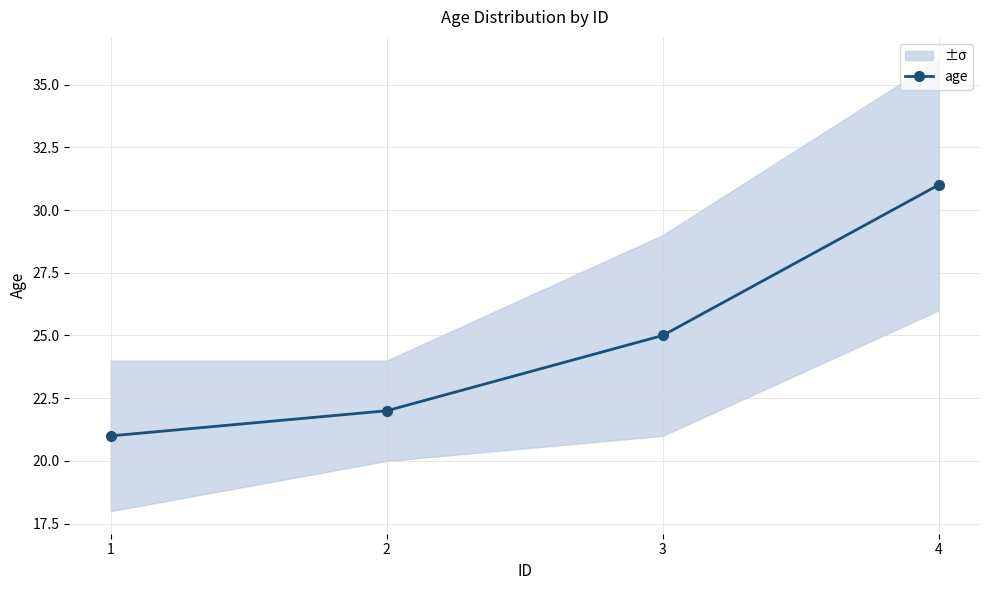

Rank the categories by value from lowest to highest.

1, 2, 3, 4